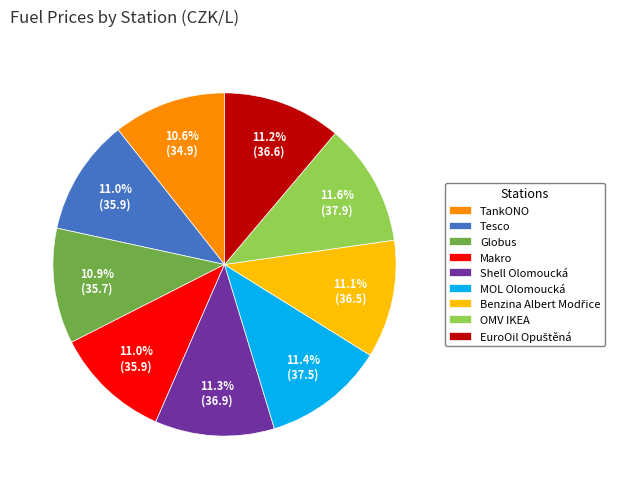

What percentage is the OMV IKEA slice, to the nearest percent?

12%